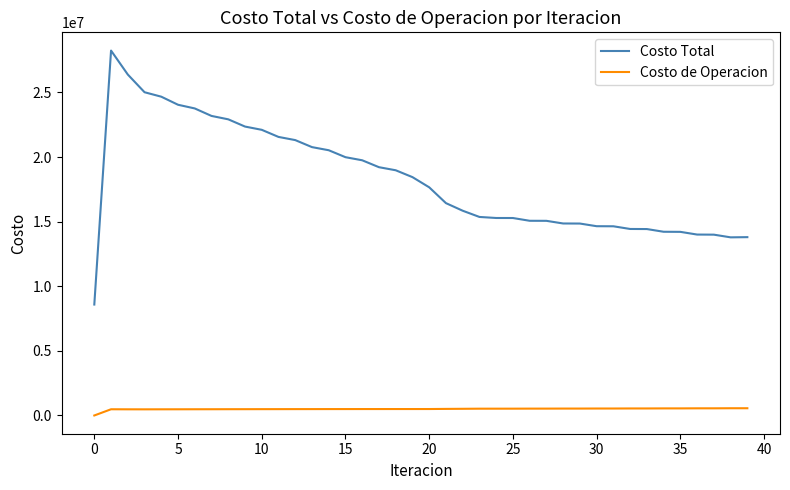

How many values in the Costo Total series are below 17658002?

20